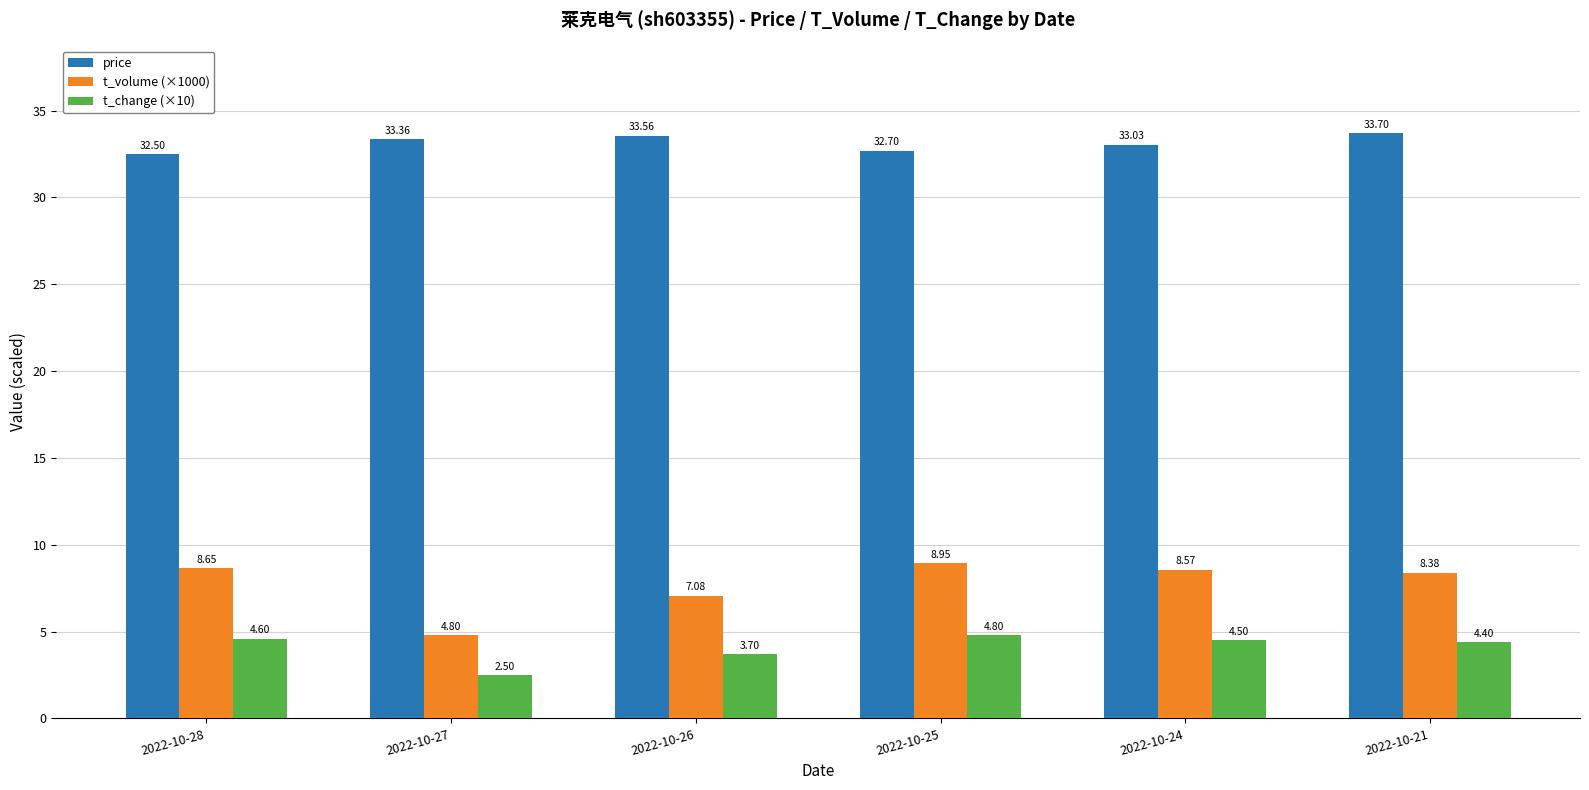

The t_change (×10) series shows 4.8 at 2022-10-25. True or false?

True